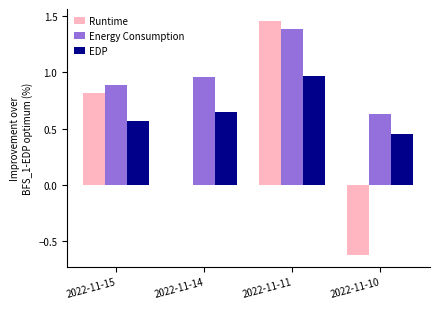

What is the sum of the EDP values at 2022-11-14 and 2022-11-15?

1.2